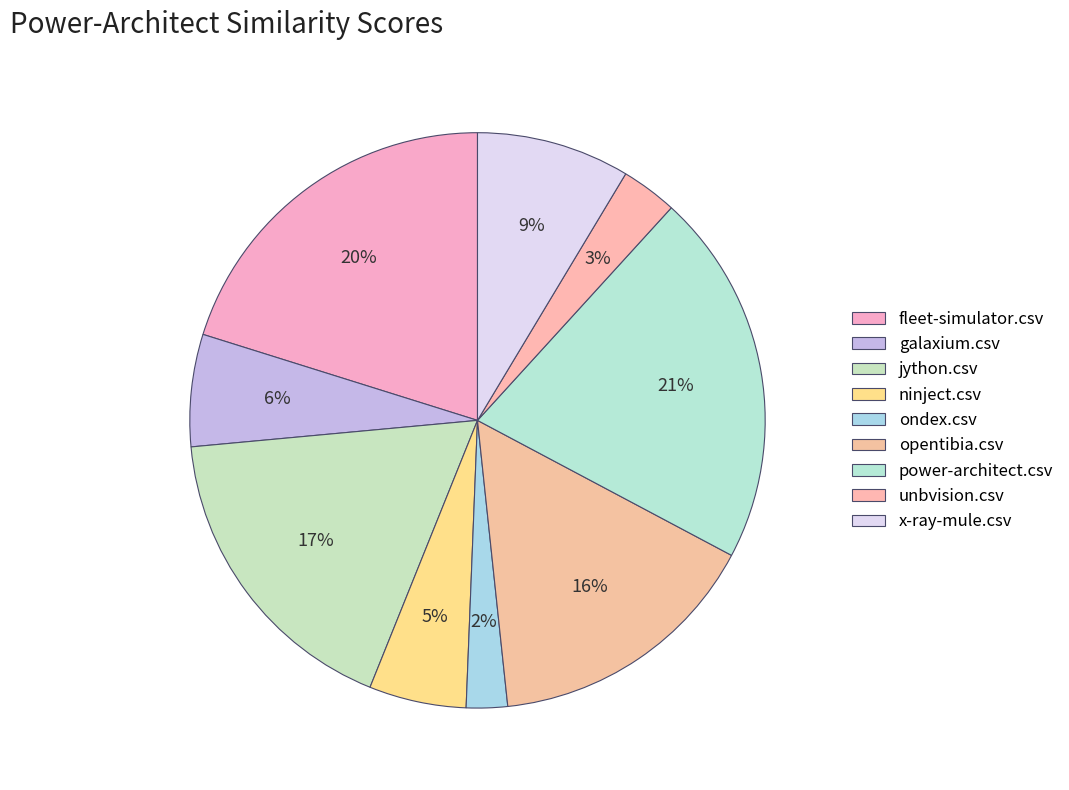

How many segments does this pie chart have?

9